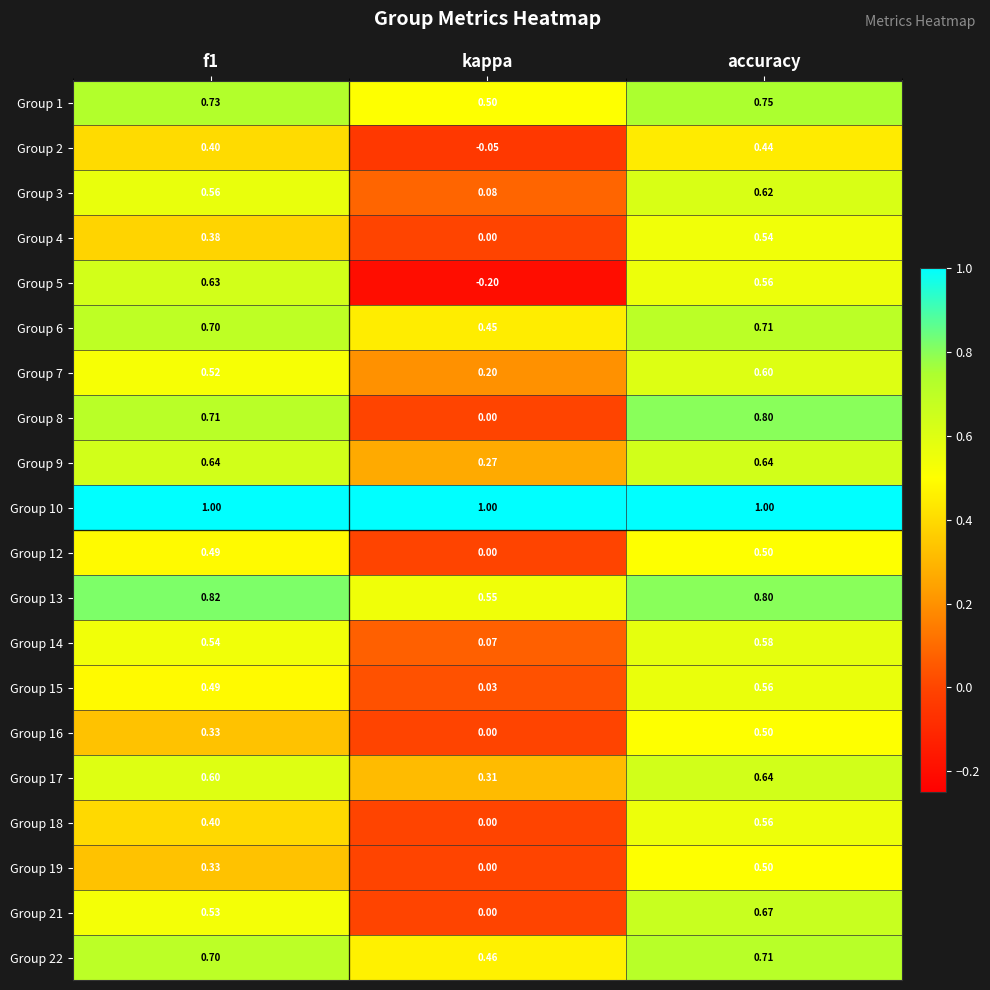

Is the value of Group 1 at kappa greater than the value of Group 12 at f1?

Yes